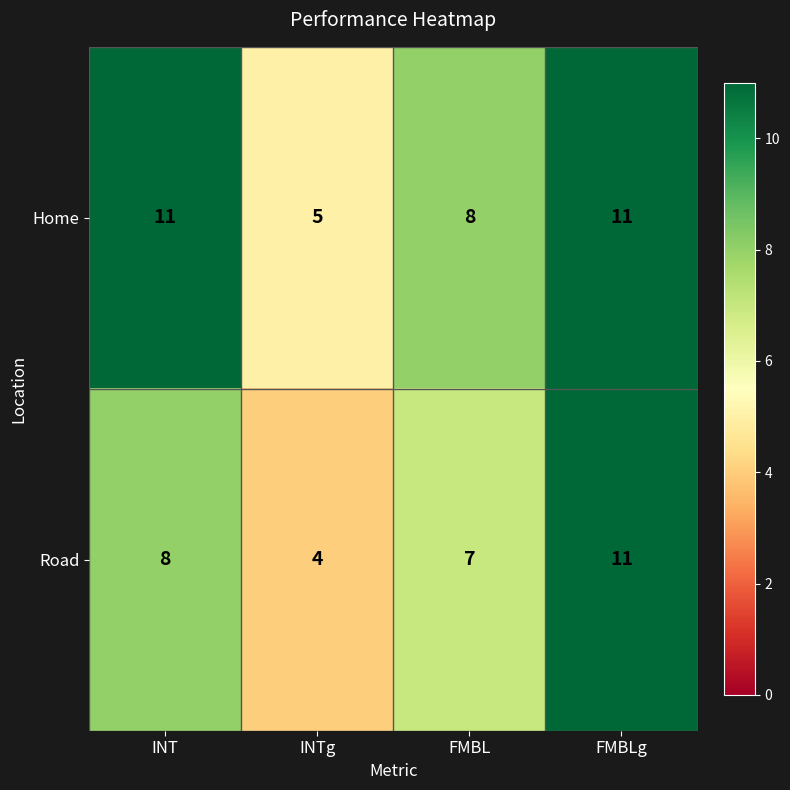

The value of Home at INT is 11. True or false?

True